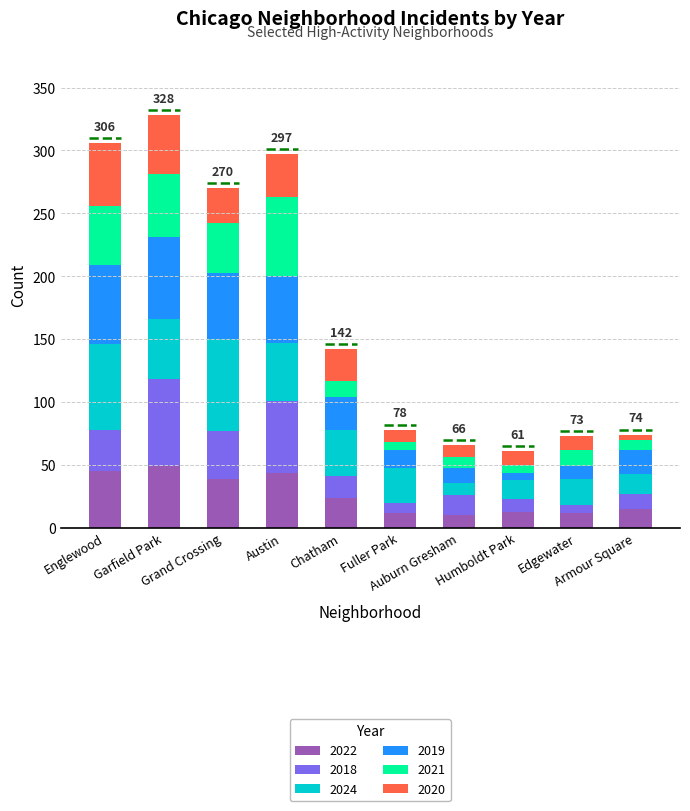

At which category is the sum across all series the highest?

Garfield Park